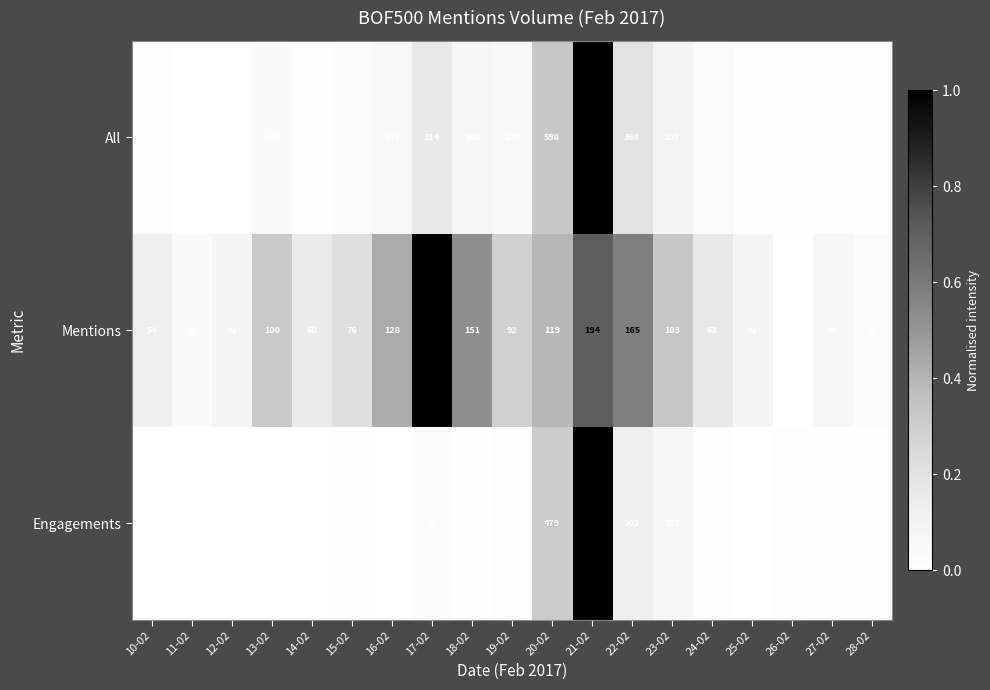

What is the difference between the Engagements values at 23-02 and 13-02?

100